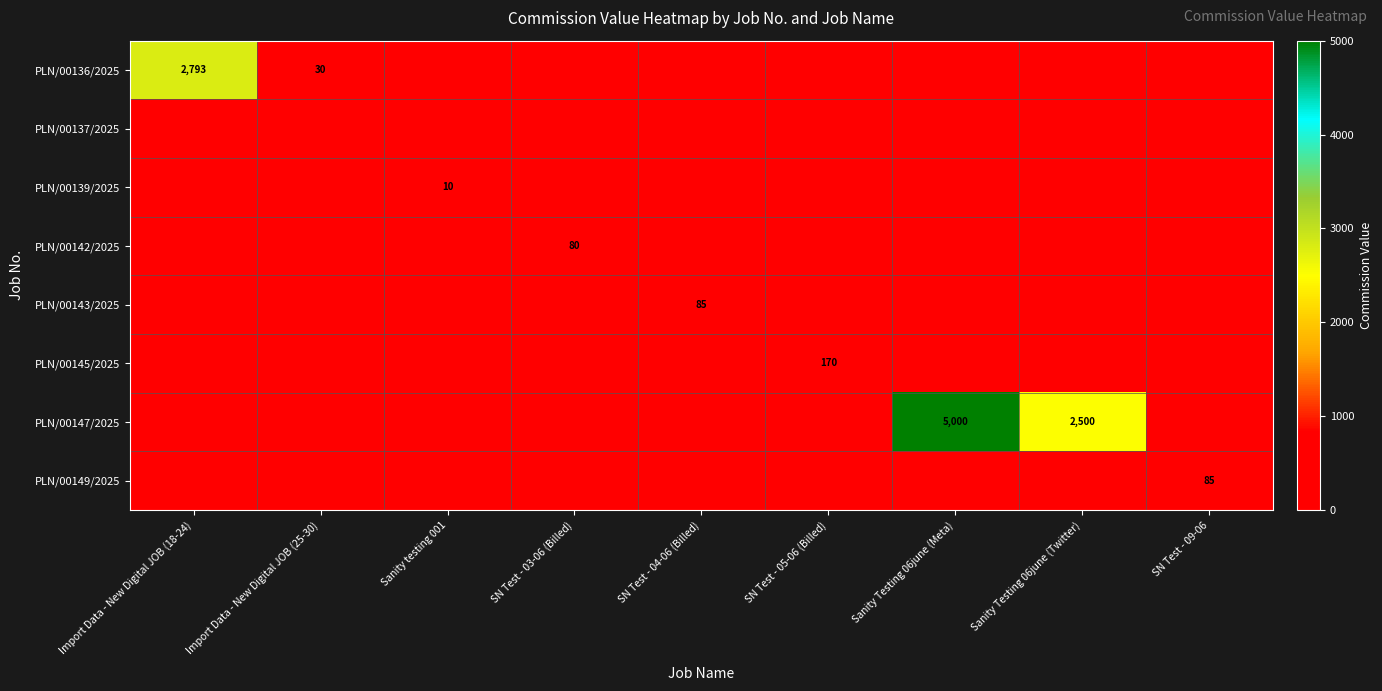

True or false: PLN/00139/2025 has a value of 10 at Sanity testing 001.

True